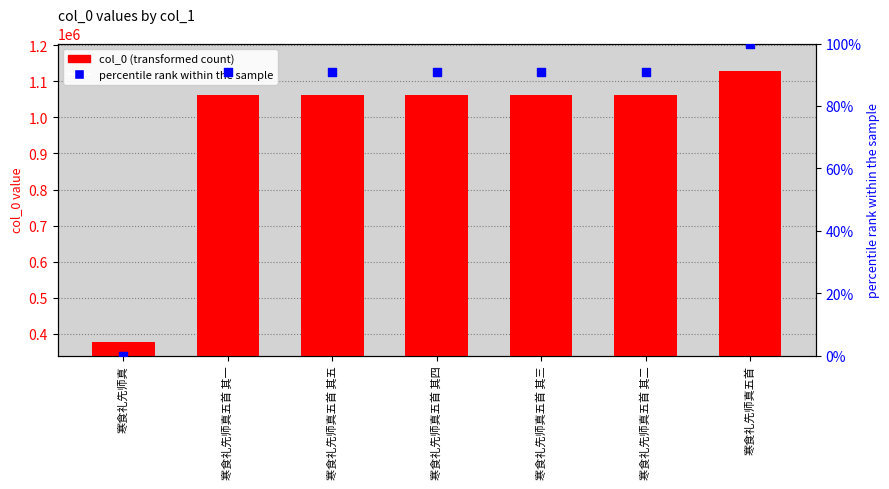

At how many categories does at least one series exceed 318730?

7